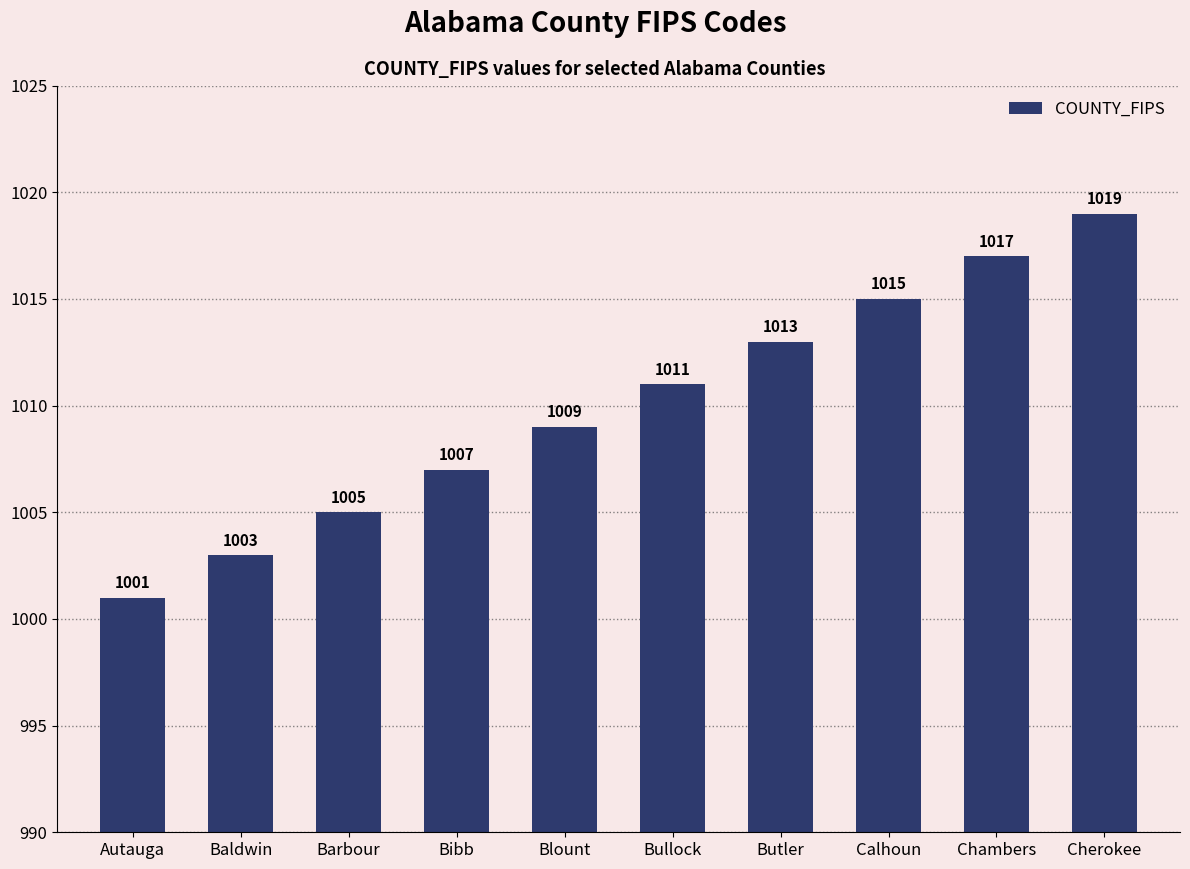

List the labels in order of value, largest first.

Cherokee, Chambers, Calhoun, Butler, Bullock, Blount, Bibb, Barbour, Baldwin, Autauga